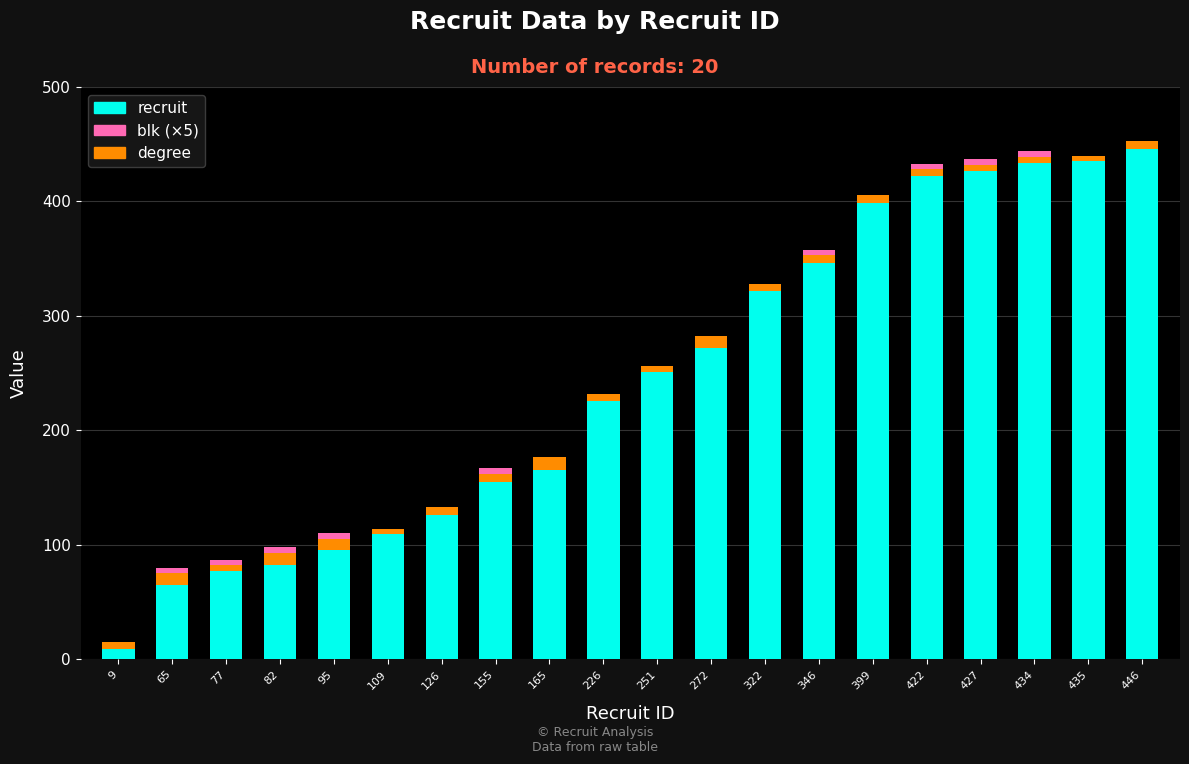

Are the bars grouped side by side (vs. stacked)?

No